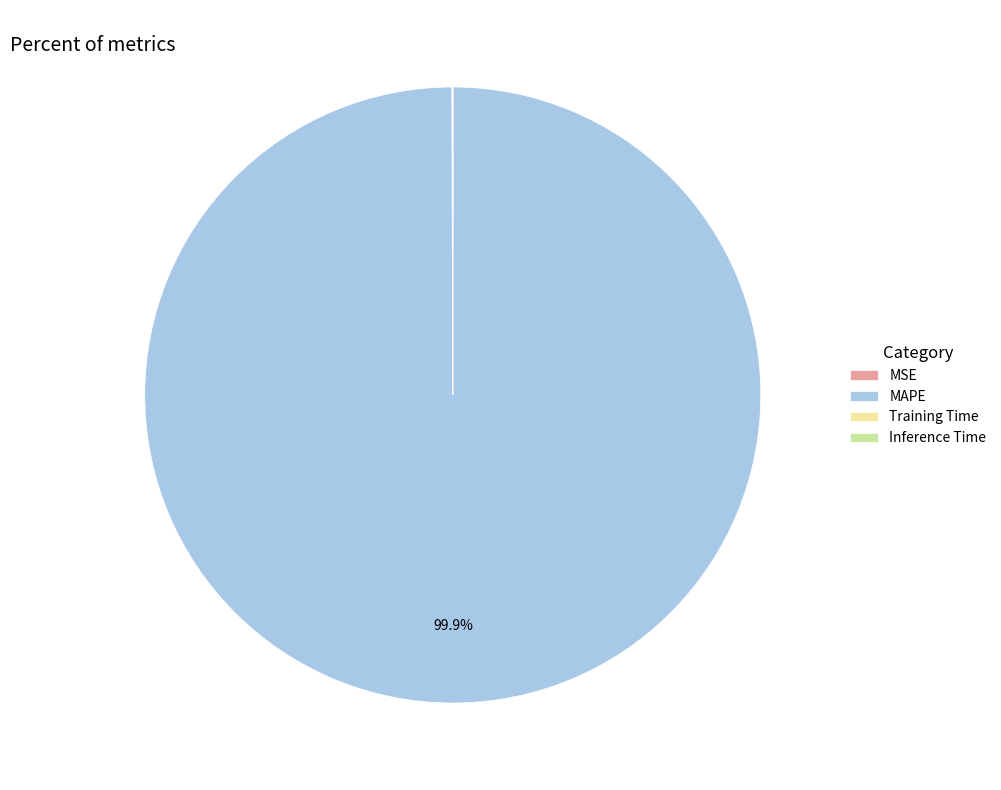

Is there a majority slice in this chart?

Yes